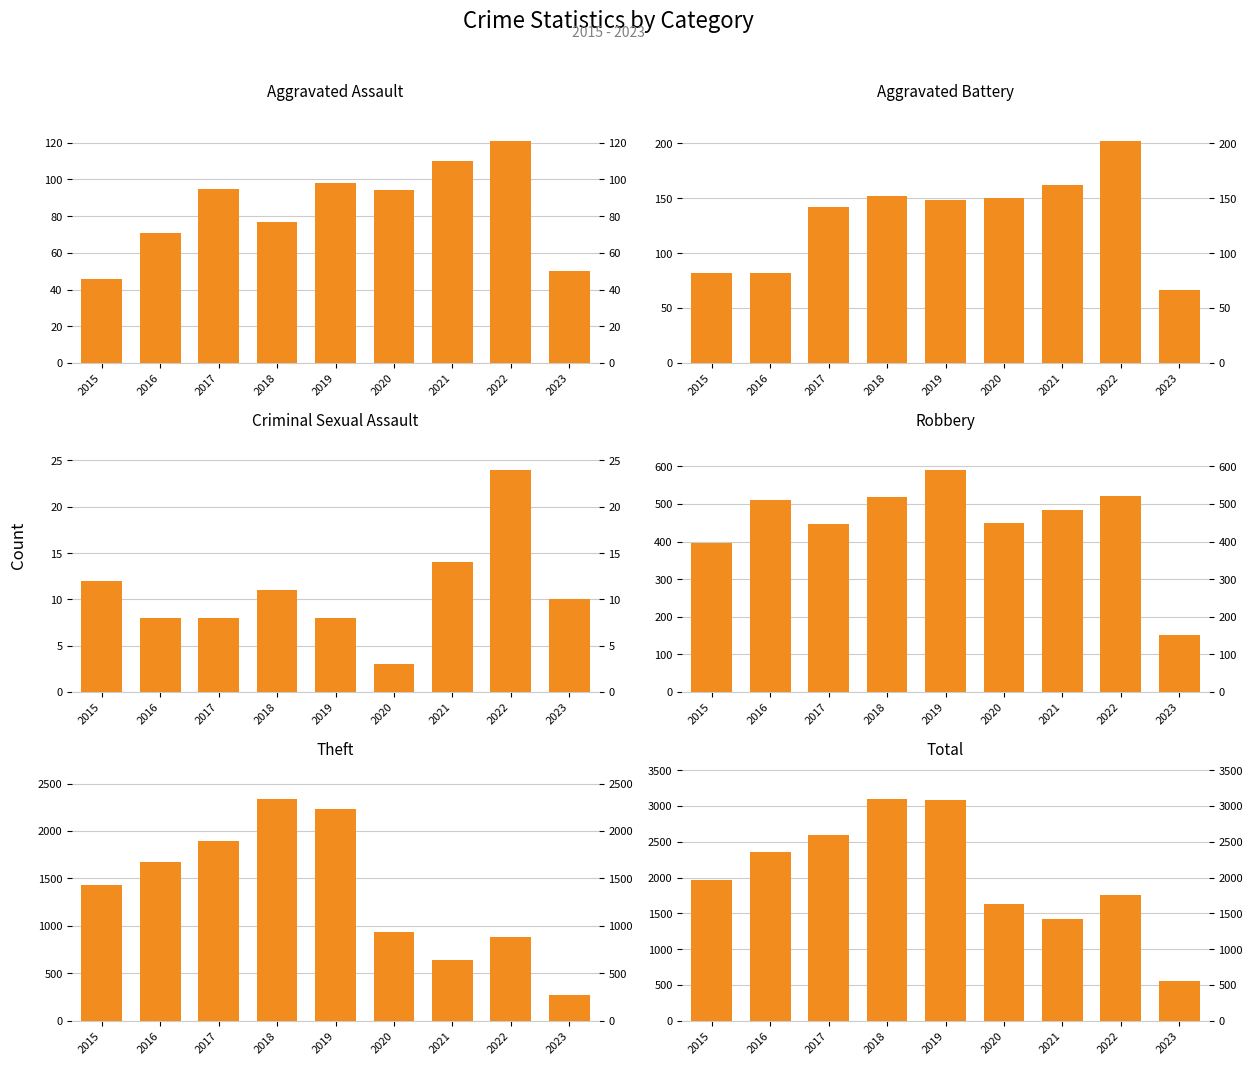

Count the number of categories in the chart.

9